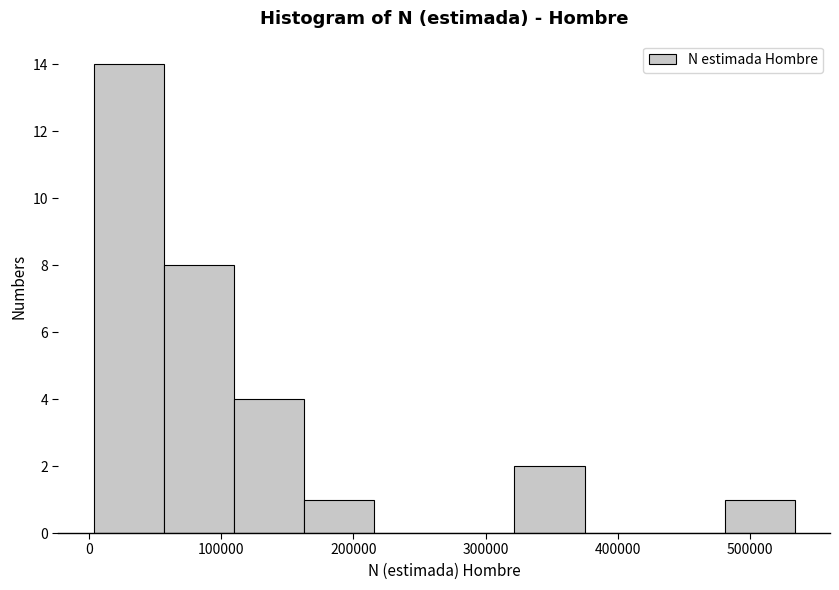

Over which range of the x-axis is the bar tallest?

0 to 60000